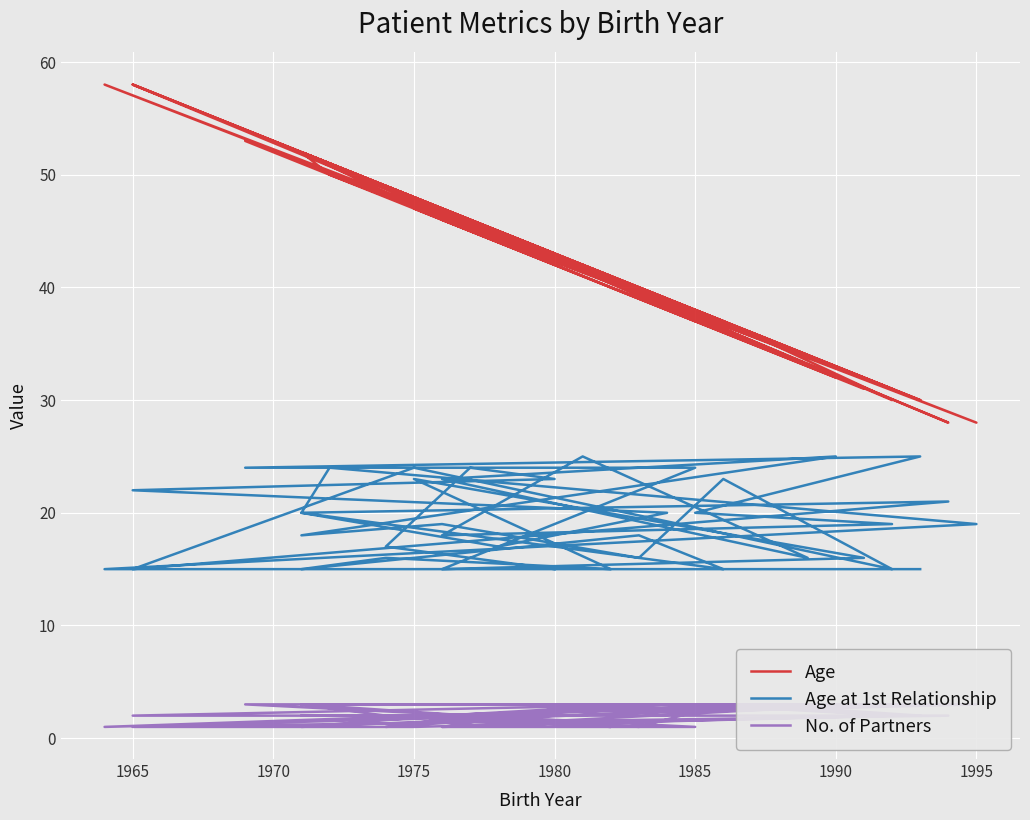

True or false: No. of Partners and Age at 1st Relationship cross at least once.

False